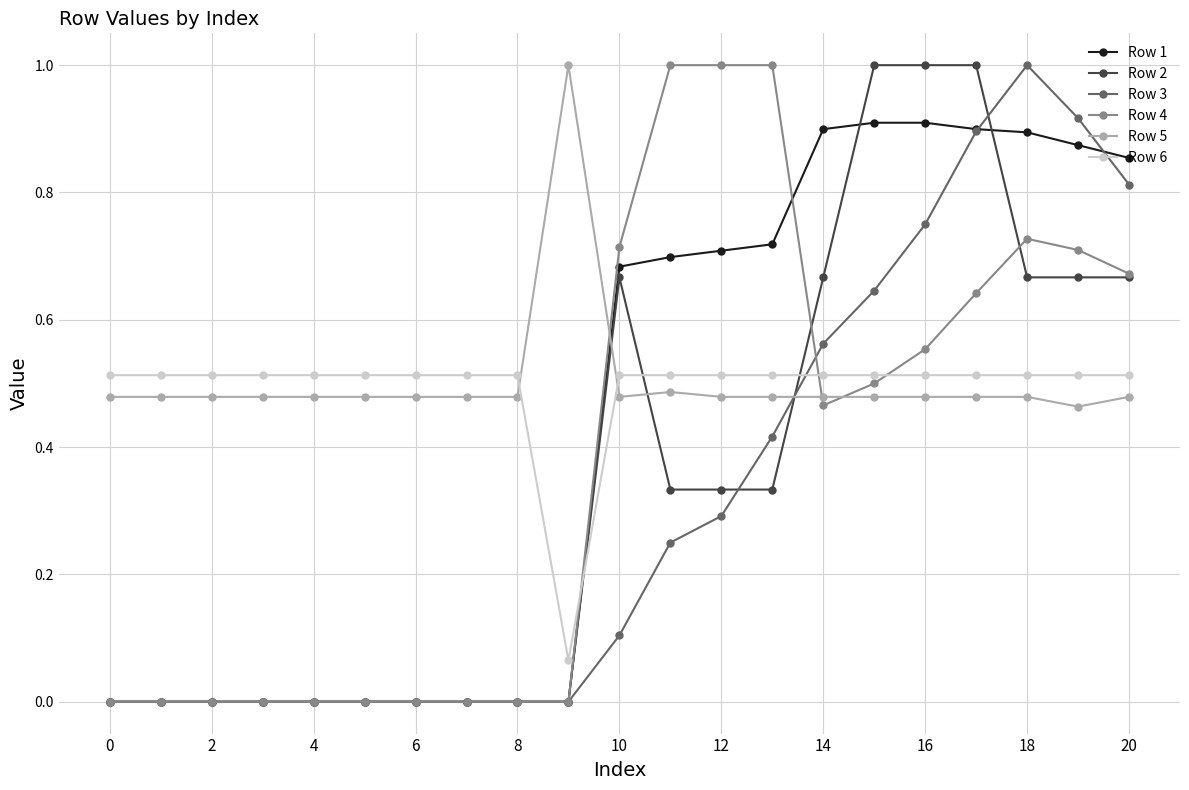

What is the maximum value shown in the chart?

1.0